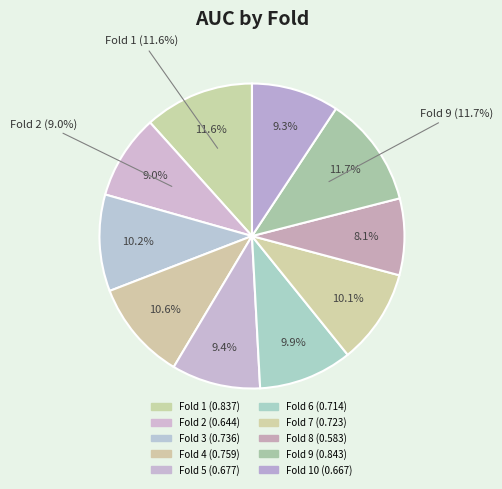

To the nearest percent, what is the difference between the largest and smallest slice percentages?

4%